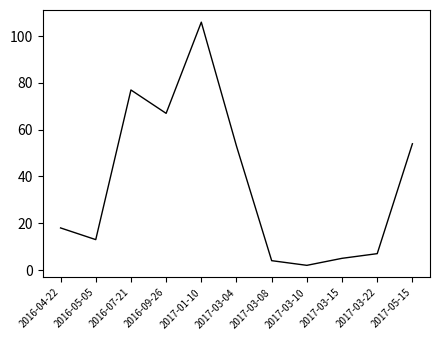

What is the sum of the values at 2016-07-21 and 2017-03-04?

130